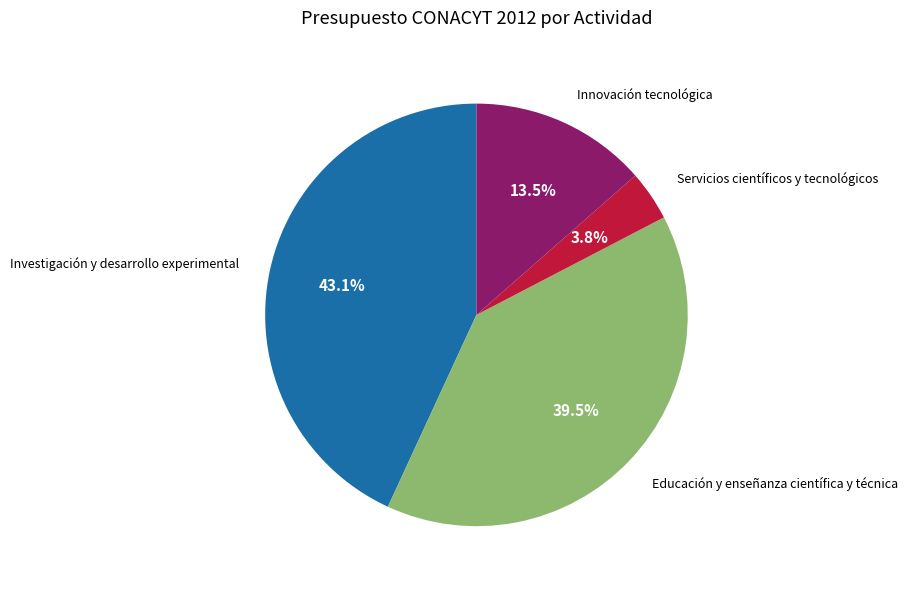

Which has a higher value, Servicios científicos y tecnológicos or Innovación tecnológica?

Innovación tecnológica